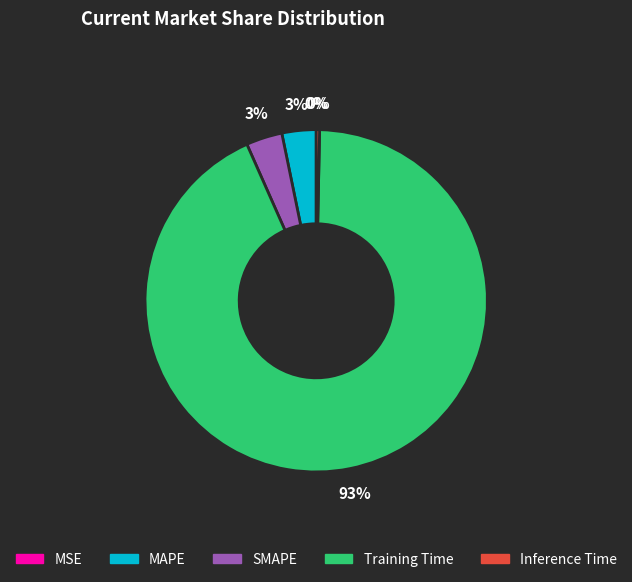

What percentage is the MAPE slice, to the nearest percent?

3%